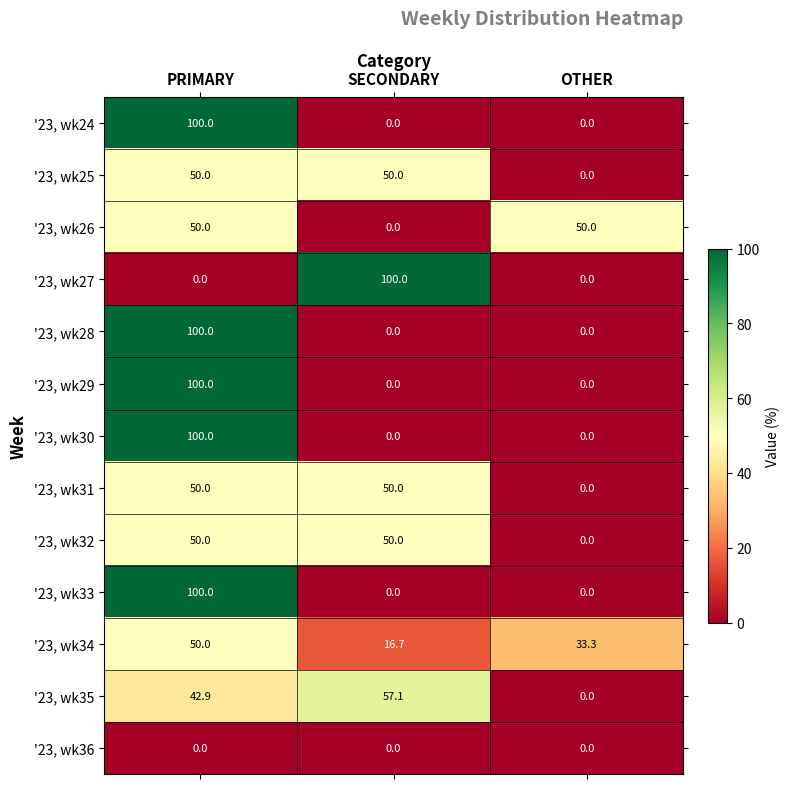

What is the maximum value shown in the chart?

100.0